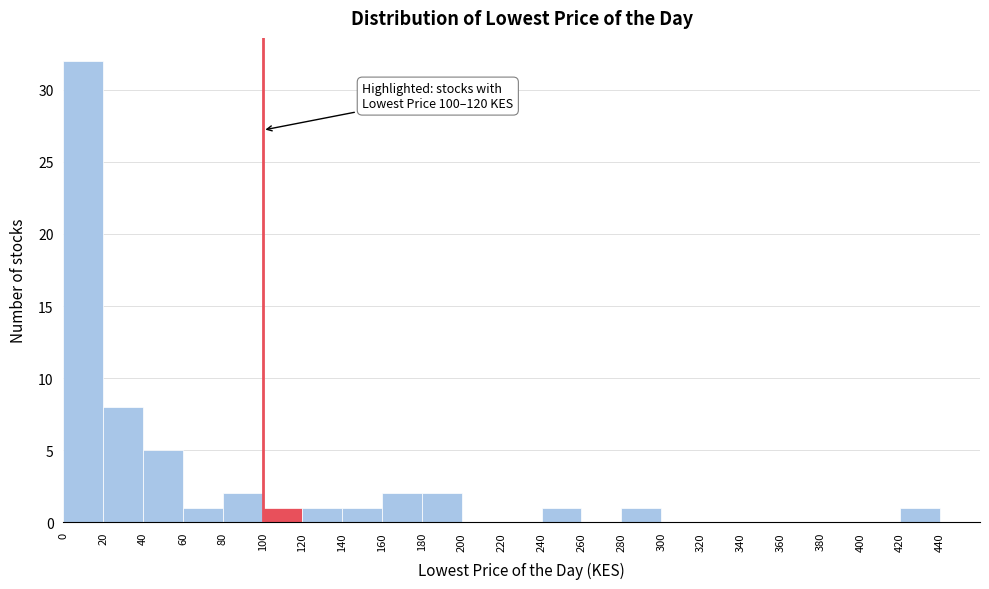

Over which range of the x-axis is the bar tallest?

0 to 20